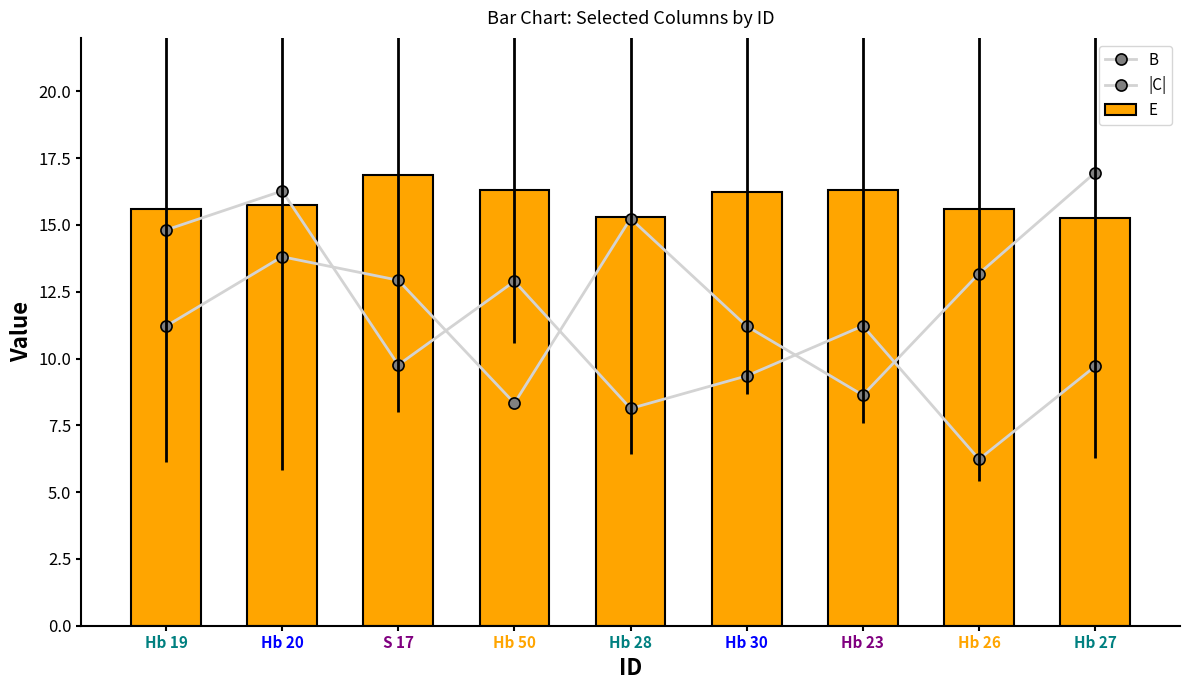

The value of |C| at Hb 26 is 6.2. True or false?

True